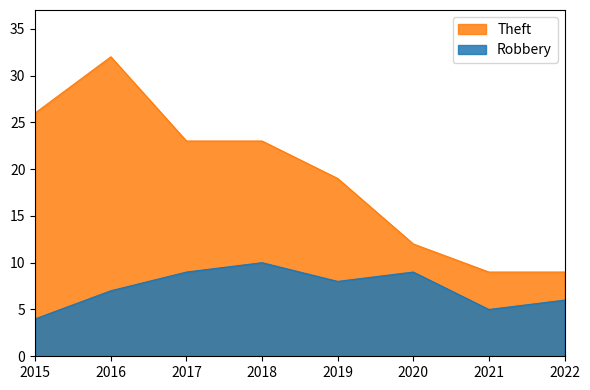

What is the difference between the maximum and minimum values in the Theft series?

23